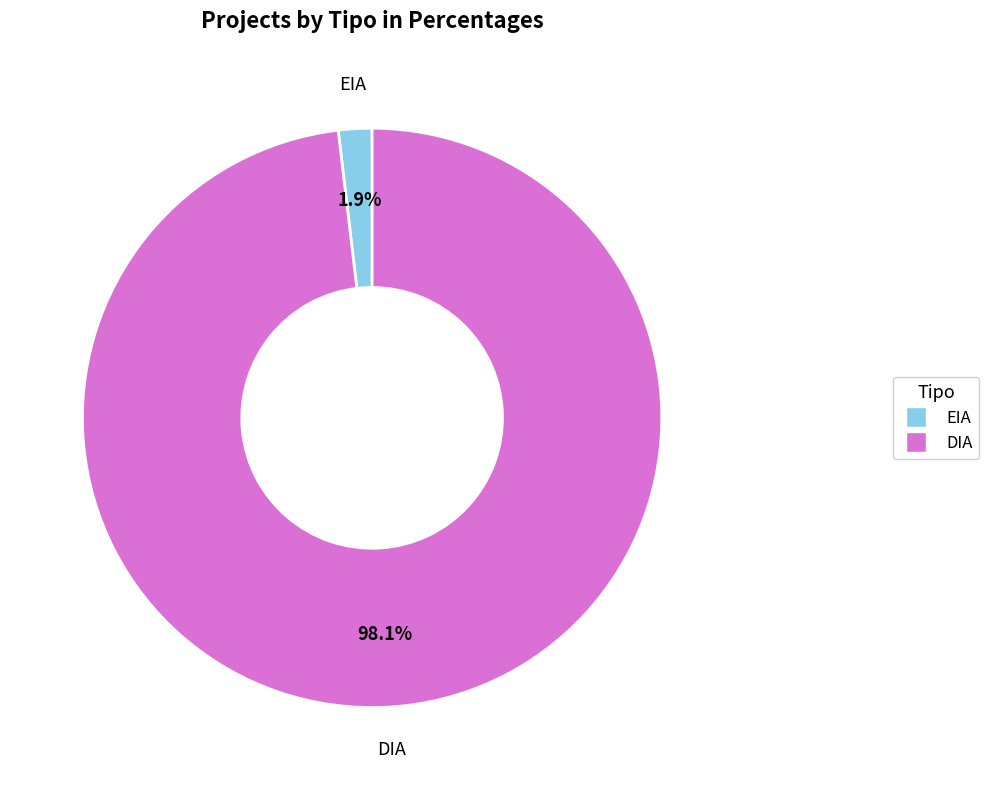

What is the majority slice?

DIA